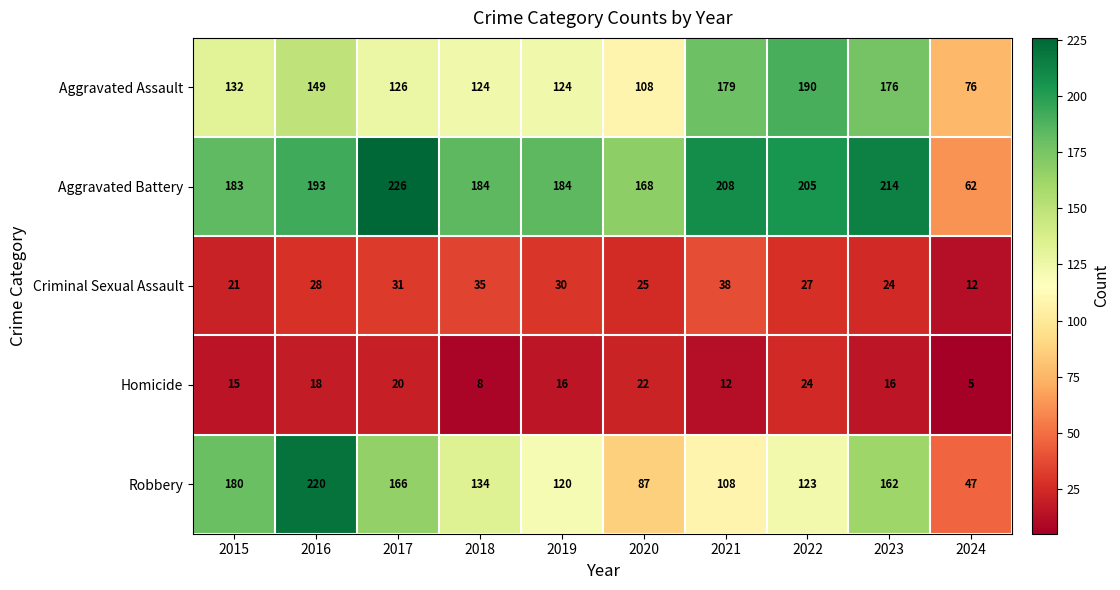

Is it true that Robbery equals 90 at 2023?

False